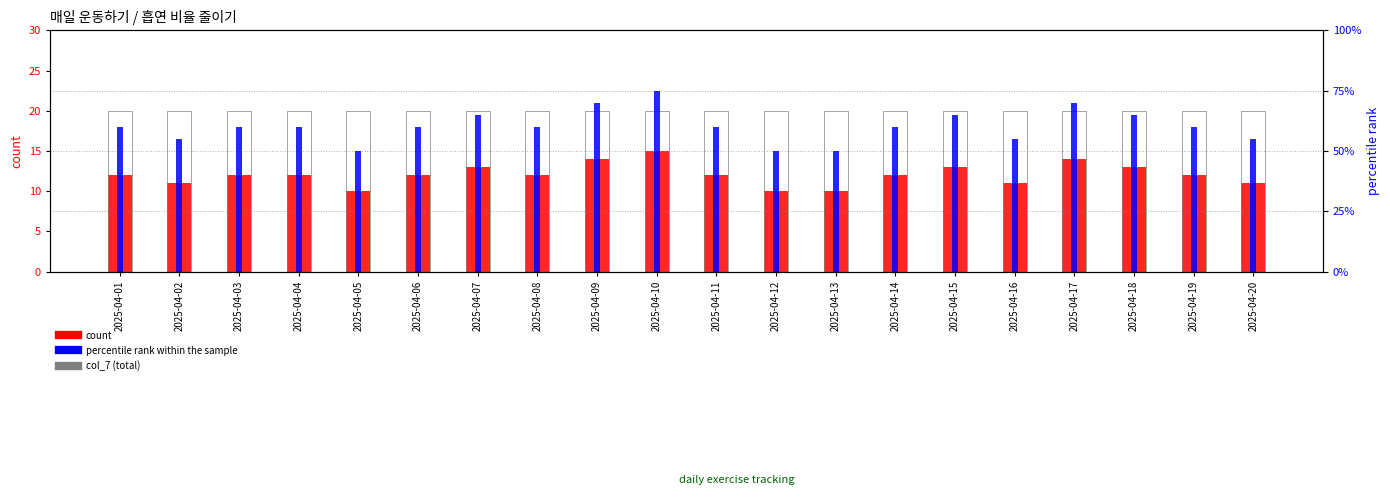

Reading right to left, transcribe all the data shown in this chart.

count: 2025-04-20=11.0	2025-04-19=12.0	2025-04-18=13.0	2025-04-17=14.0	2025-04-16=11.0	2025-04-15=13.0	2025-04-14=12.0	2025-04-13=10.0	2025-04-12=10.0	2025-04-11=12.0	2025-04-10=15.0	2025-04-09=14.0	2025-04-08=12.0	2025-04-07=13.0	2025-04-06=12.0	2025-04-05=10.0	2025-04-04=12.0	2025-04-03=12.0	2025-04-02=11.0	2025-04-01=12.0
col_7 (total): 2025-04-20=20.0	2025-04-19=20.0	2025-04-18=20.0	2025-04-17=20.0	2025-04-16=20.0	2025-04-15=20.0	2025-04-14=20.0	2025-04-13=20.0	2025-04-12=20.0	2025-04-11=20.0	2025-04-10=20.0	2025-04-09=20.0	2025-04-08=20.0	2025-04-07=20.0	2025-04-06=20.0	2025-04-05=20.0	2025-04-04=20.0	2025-04-03=20.0	2025-04-02=20.0	2025-04-01=20.0
percentile rank within the sample: 2025-04-20=0.6	2025-04-19=0.6	2025-04-18=0.7	2025-04-17=0.7	2025-04-16=0.6	2025-04-15=0.7	2025-04-14=0.6	2025-04-13=0.5	2025-04-12=0.5	2025-04-11=0.6	2025-04-10=0.8	2025-04-09=0.7	2025-04-08=0.6	2025-04-07=0.7	2025-04-06=0.6	2025-04-05=0.5	2025-04-04=0.6	2025-04-03=0.6	2025-04-02=0.6	2025-04-01=0.6